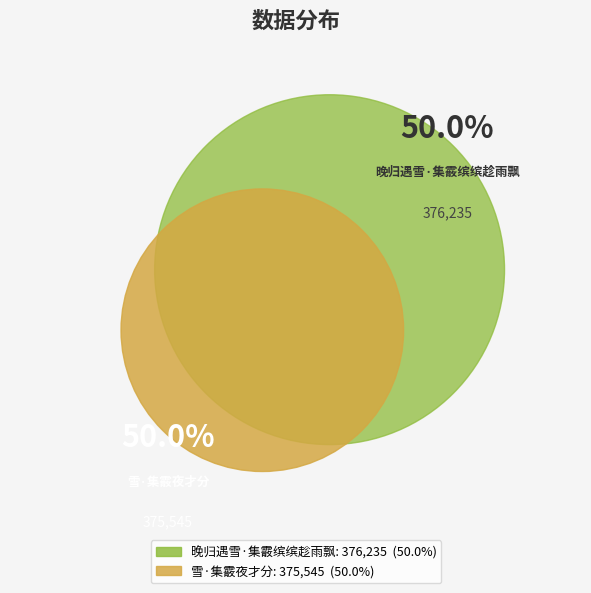

How many segments does this pie chart have?

2